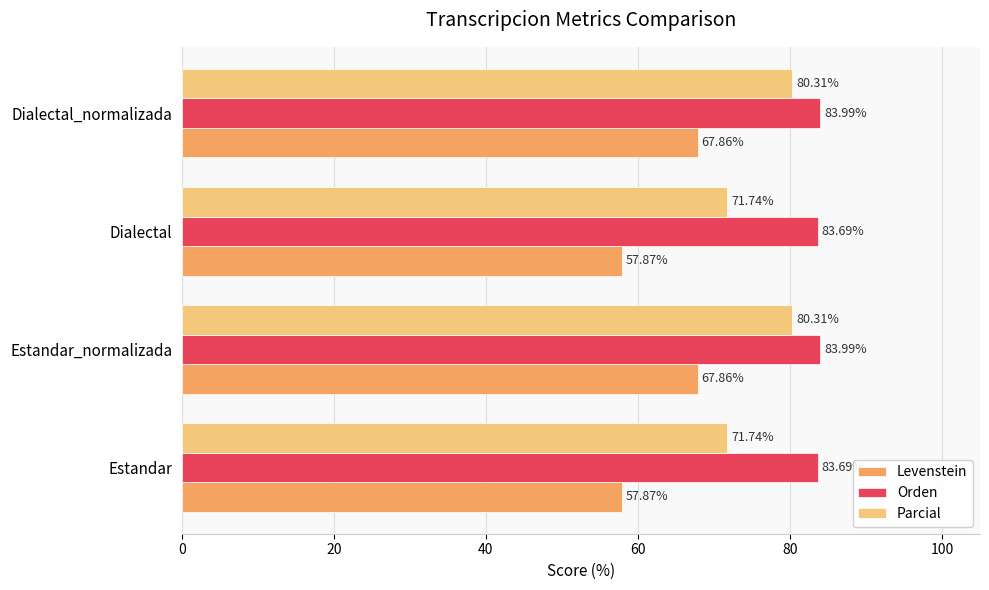

Is the value of Orden at Dialectal_normalizada greater than the value of Levenstein at Estandar_normalizada?

Yes